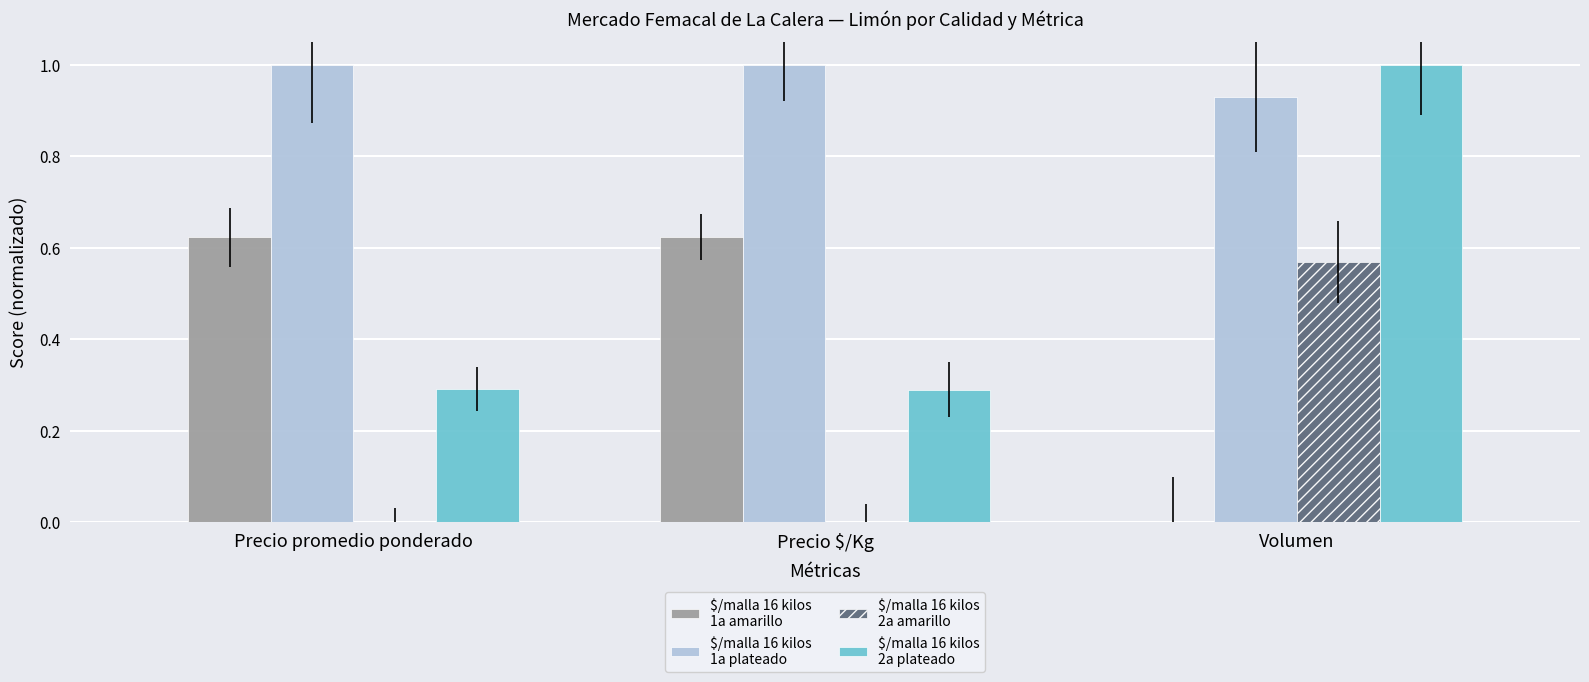

What is the total value across all series at Volumen?

2.5